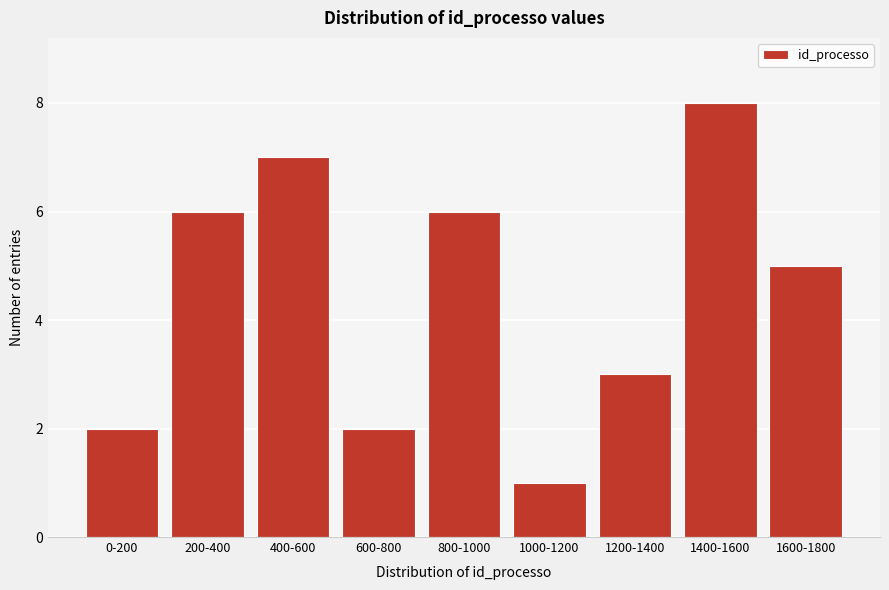

Reading left to right, transcribe all the data shown in this chart.

2	6	7	2	6	1	3	8	5